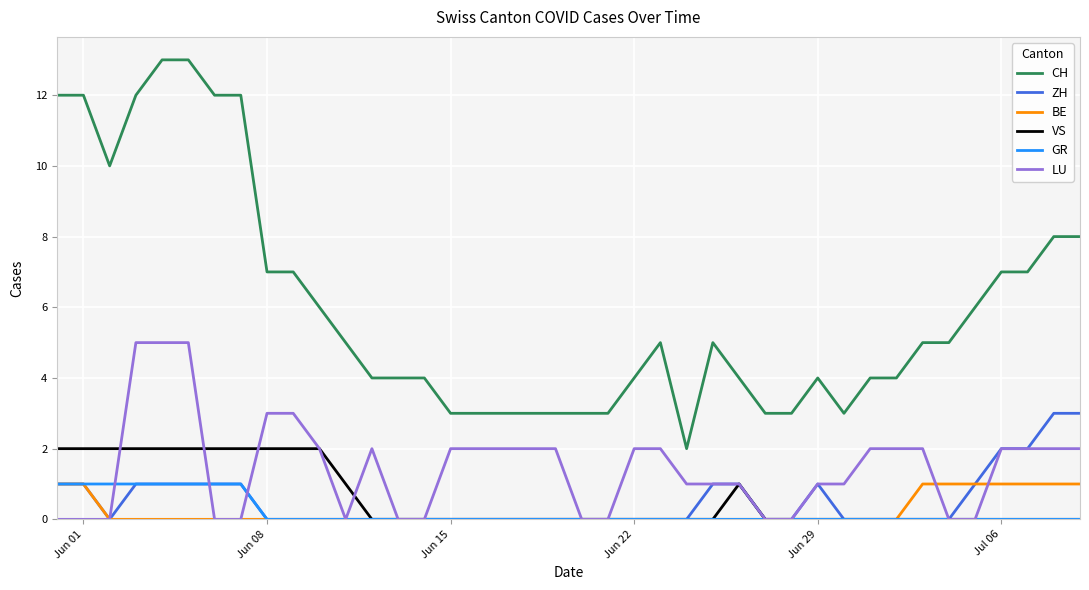

How many GR values are between 0 and 1?

40